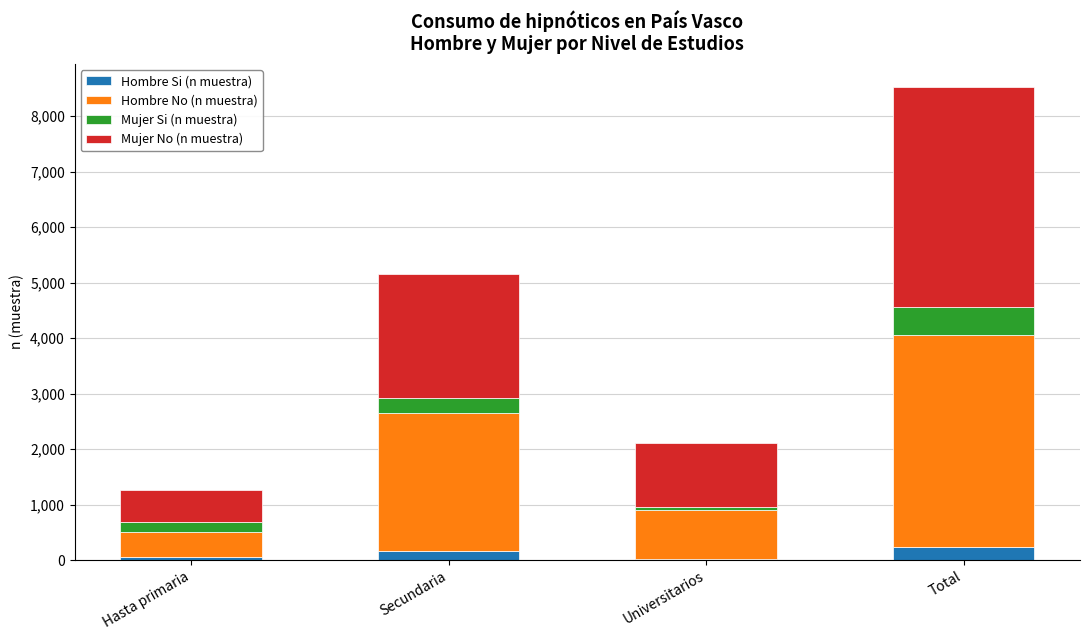

What is the total value across all series at Total?

8514